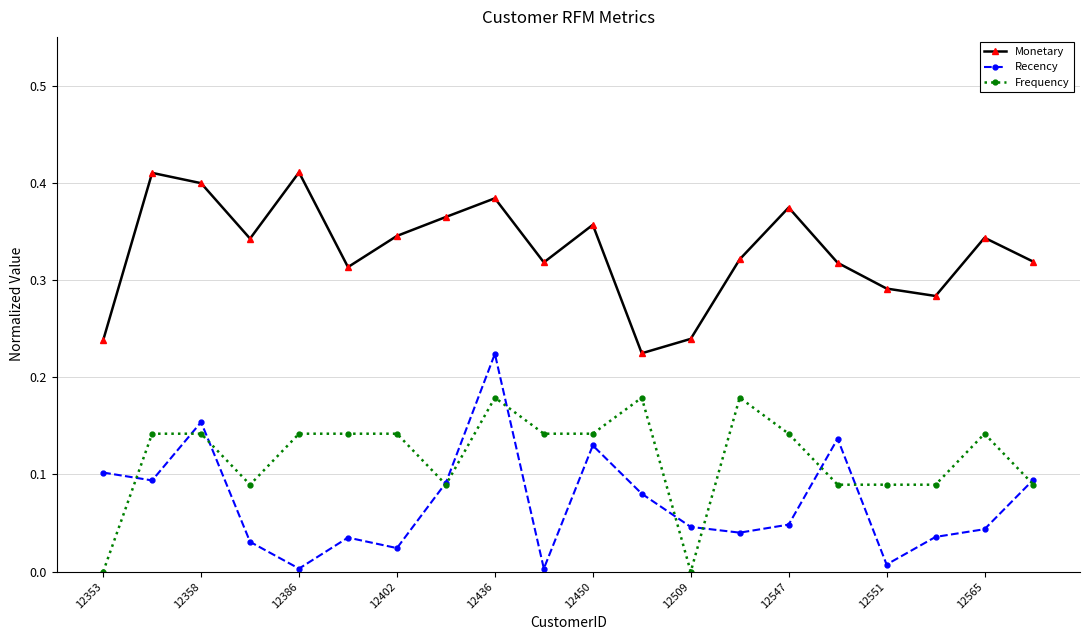

What are all the series names shown in the legend?

Monetary, Recency, Frequency